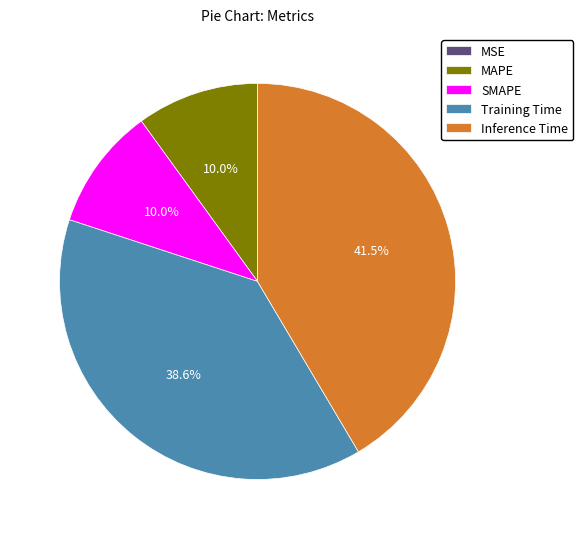

What percentage is NOT represented by MAPE?

90.0%